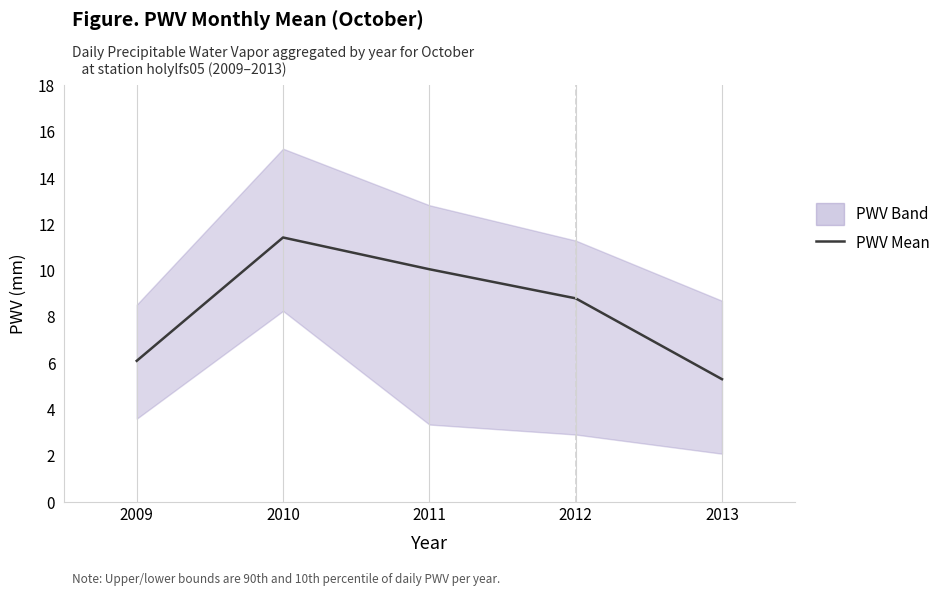

How many values are below 8?

2